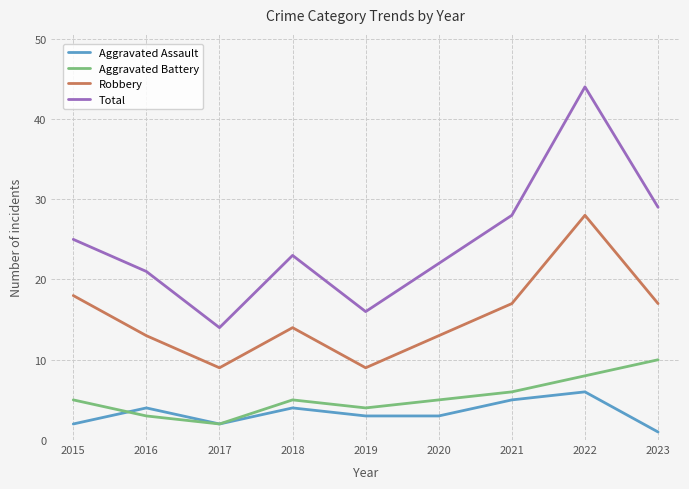

Where is Robbery nearest to the value 18?

2015